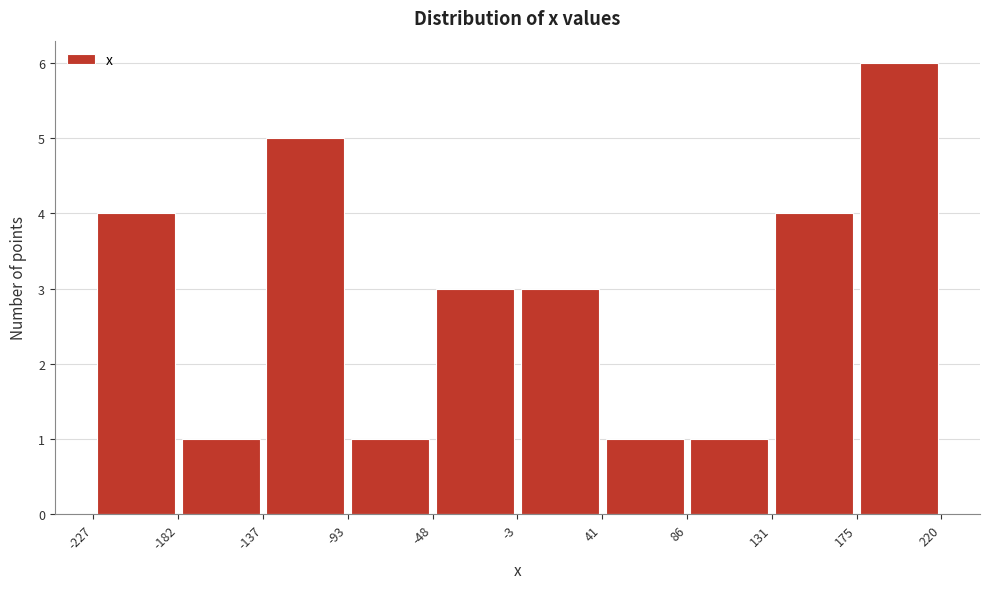

How tall is the bar that spans -227 to -182 on the x-axis? The values are not printed on the chart, so give them approximately, as read against the axis.

4